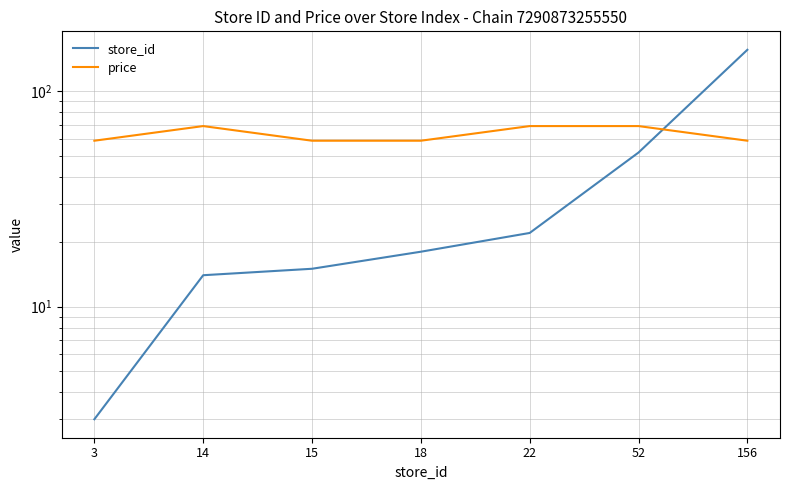

Rank the series by their average value, from highest to lowest.

price, store_id